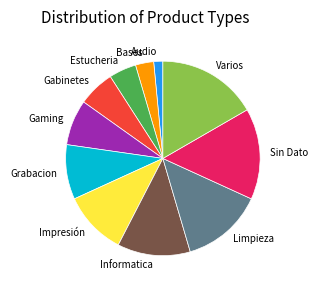

Is it true that Impresión is 11% of the pie?

True